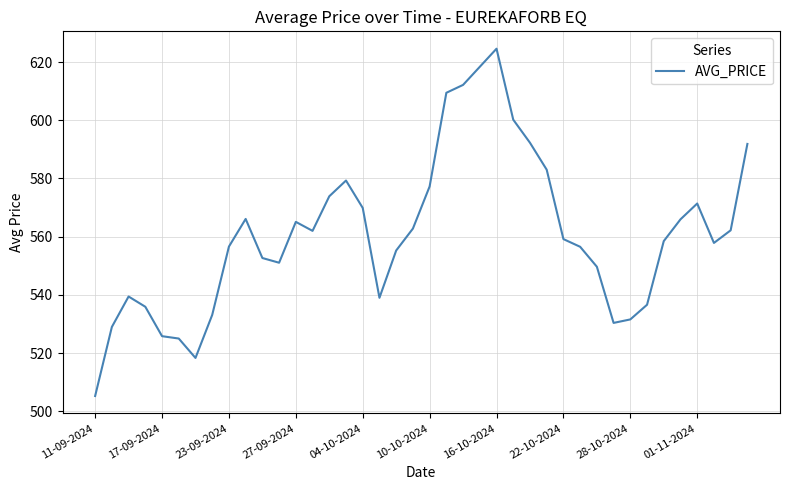

What is the greatest value displayed?

624.6